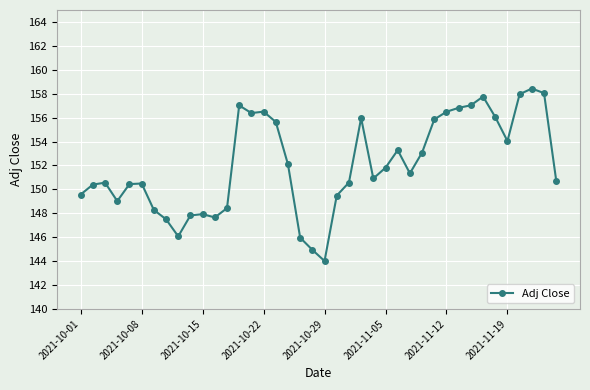

What is the value of the 12th point from the left?

147.7